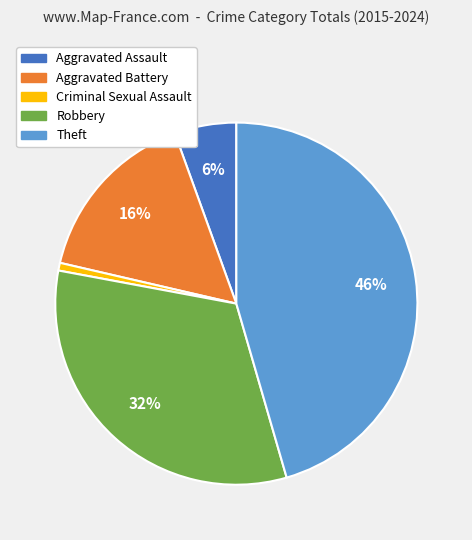

Is Robbery the majority of the pie?

No